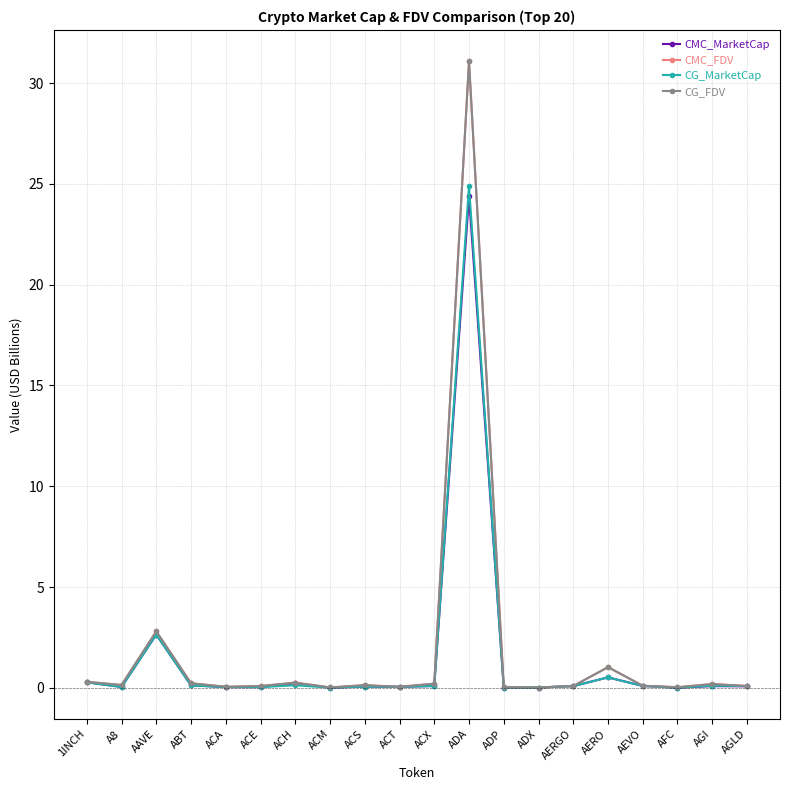

Where is the first local maximum for CMC_MarketCap?

AAVE